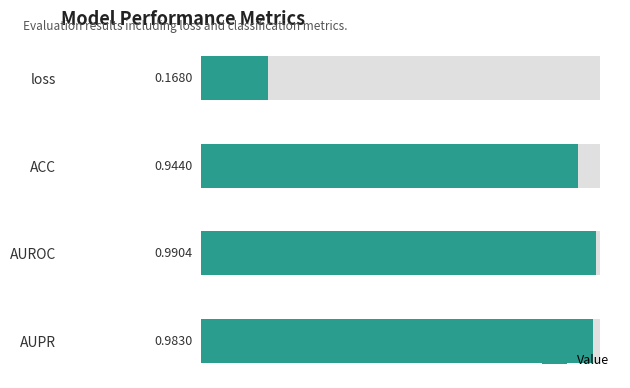

What is the difference between the maximum and minimum values?

0.8